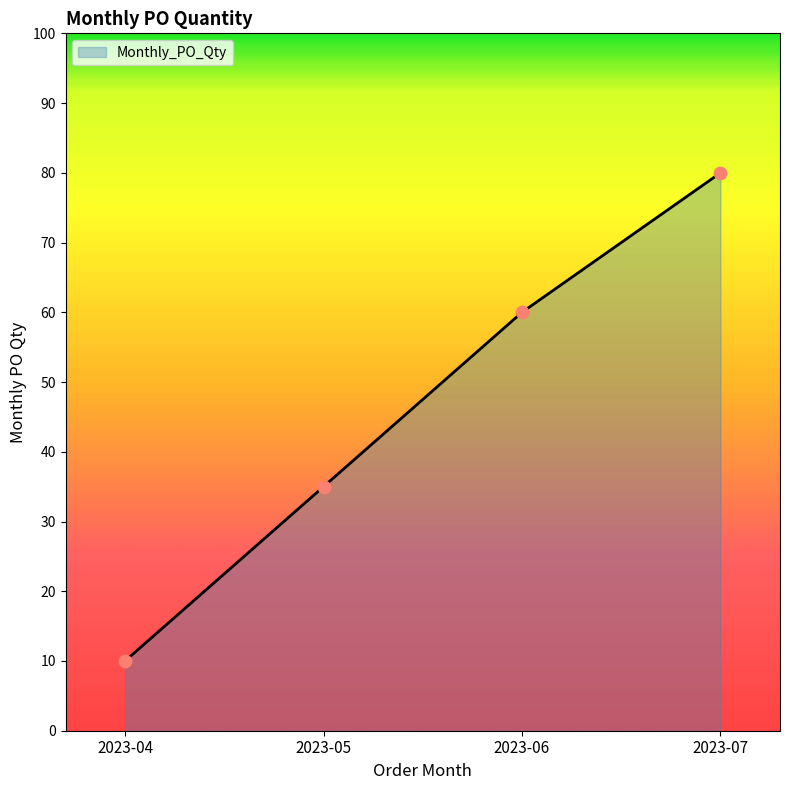

What is the change in value from 2023-04 to 2023-07?

+70